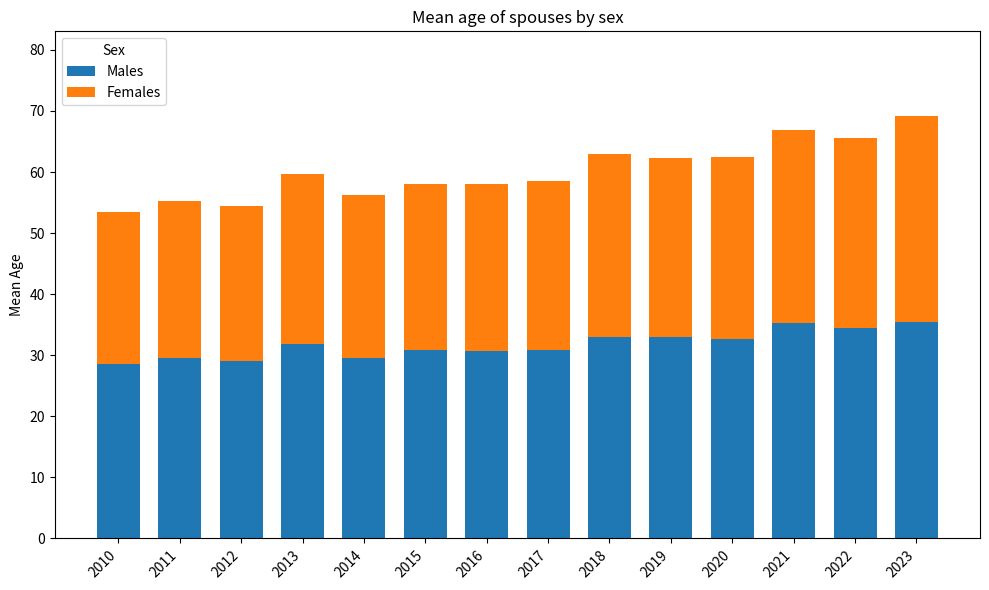

What is the minimum value for Males?

28.5